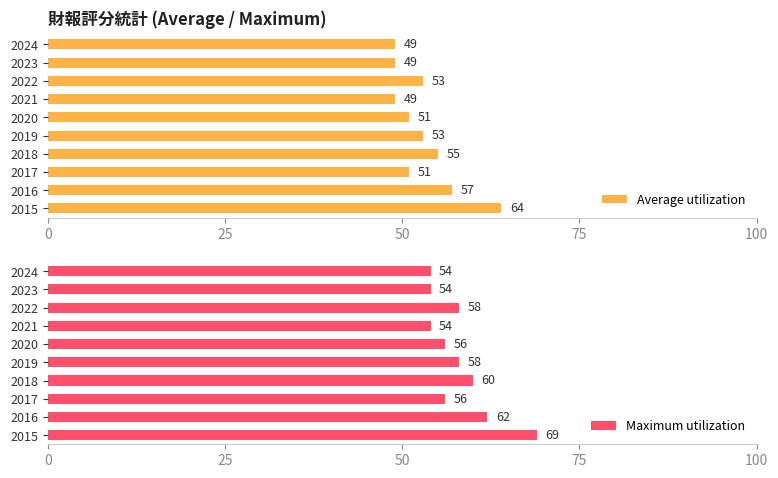

Which series has the largest total across all categories?

Maximum utilization